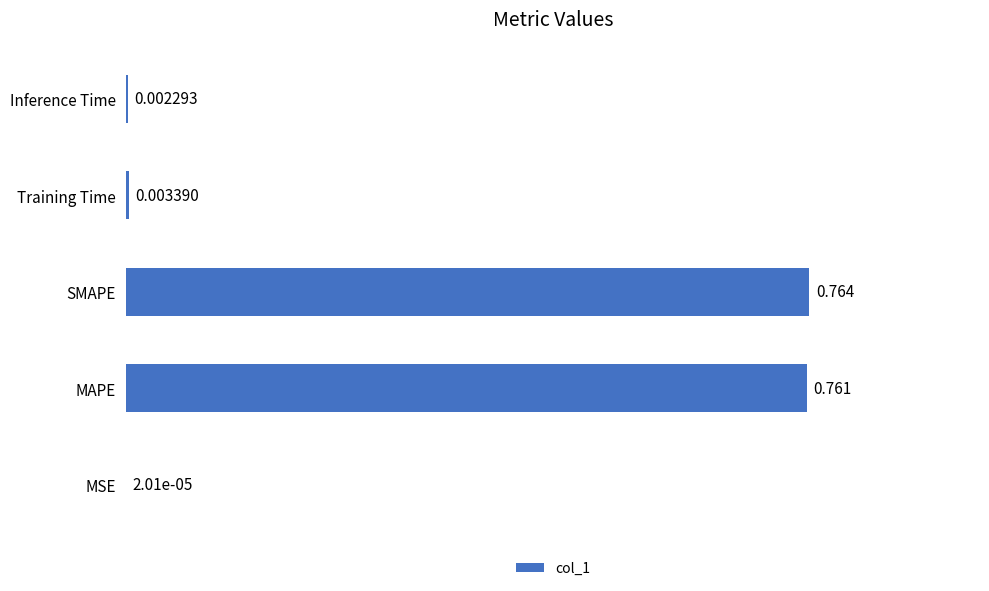

Which has a higher value, MSE or Inference Time?

Inference Time